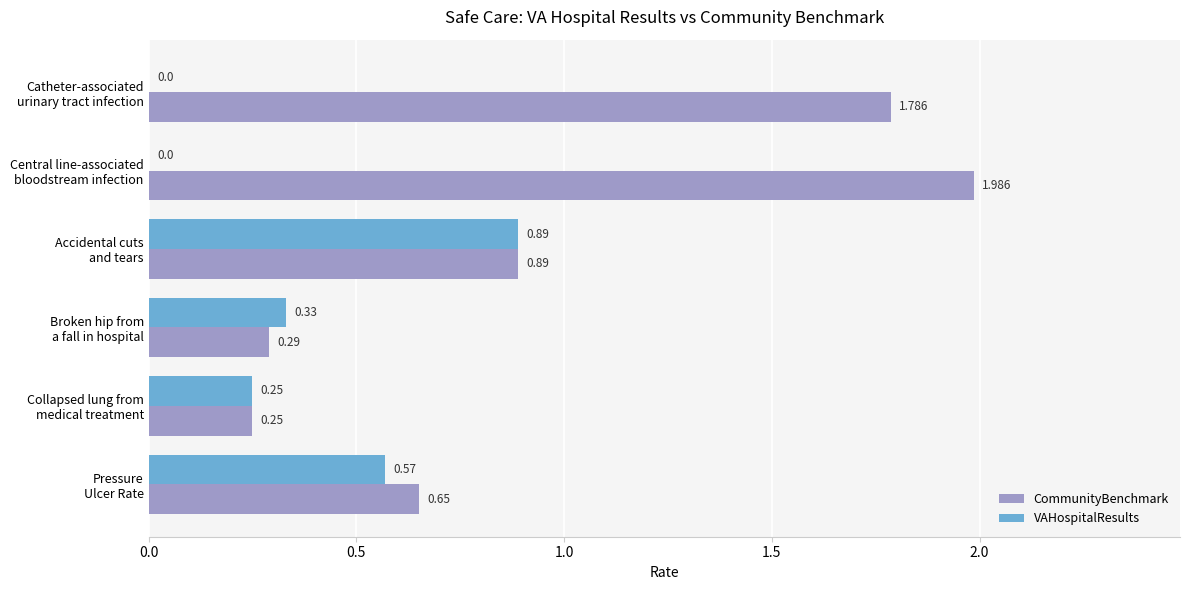

Which series has the largest total across all categories?

CommunityBenchmark